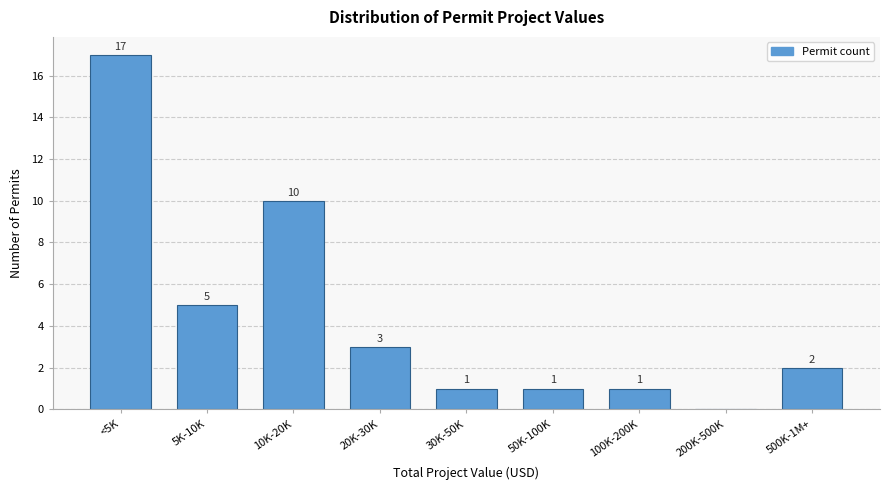

Reading left to right, extract all data points from this chart.

<5K=17	5K-10K=5	10K-20K=10	20K-30K=3	30K-50K=1	50K-100K=1	100K-200K=1	200K-500K=0	500K-1M+=2